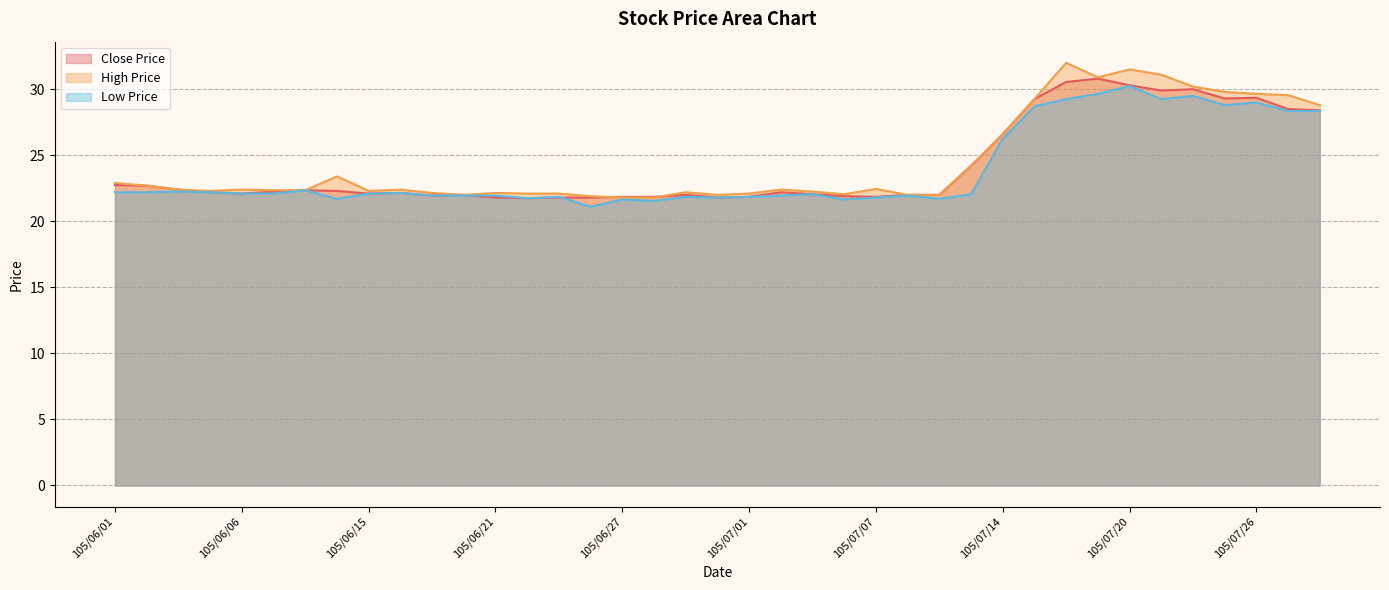

Rank the categories by Close Price value from lowest to highest.

105/06/22, 105/06/21, 105/06/23, 105/06/24, 105/06/30, 105/06/27, 105/06/28, 105/07/01, 105/07/07, 105/07/06, 105/06/17, 105/06/20, 105/06/29, 105/07/11, 105/07/12, 105/07/05, 105/06/06, 105/06/15, 105/06/16, 105/06/04, 105/07/04, 105/06/07, 105/06/14, 105/06/08, 105/06/03, 105/06/02, 105/06/01, 105/07/13, 105/07/14, 105/07/29, 105/07/27, 105/07/15, 105/07/25, 105/07/26, 105/07/21, 105/07/22, 105/07/20, 105/07/18, 105/07/19